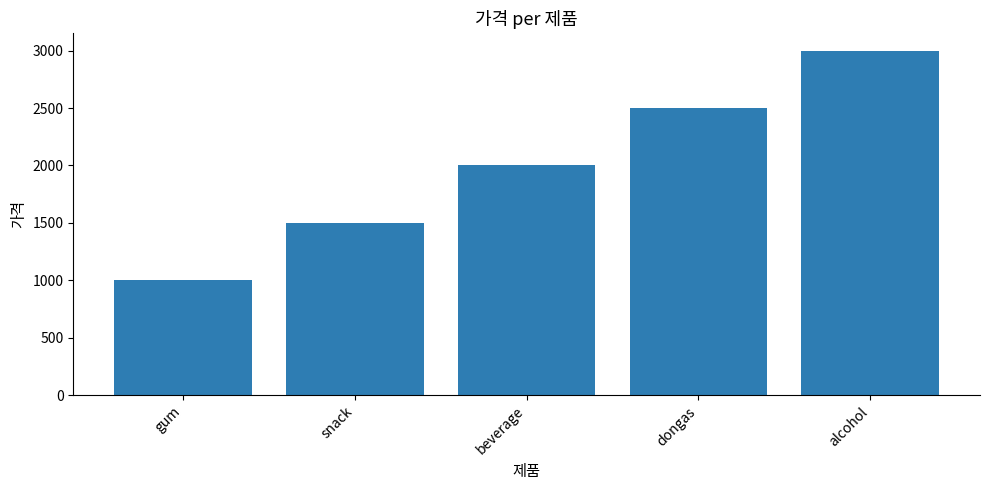

What position from the right is gum?

5